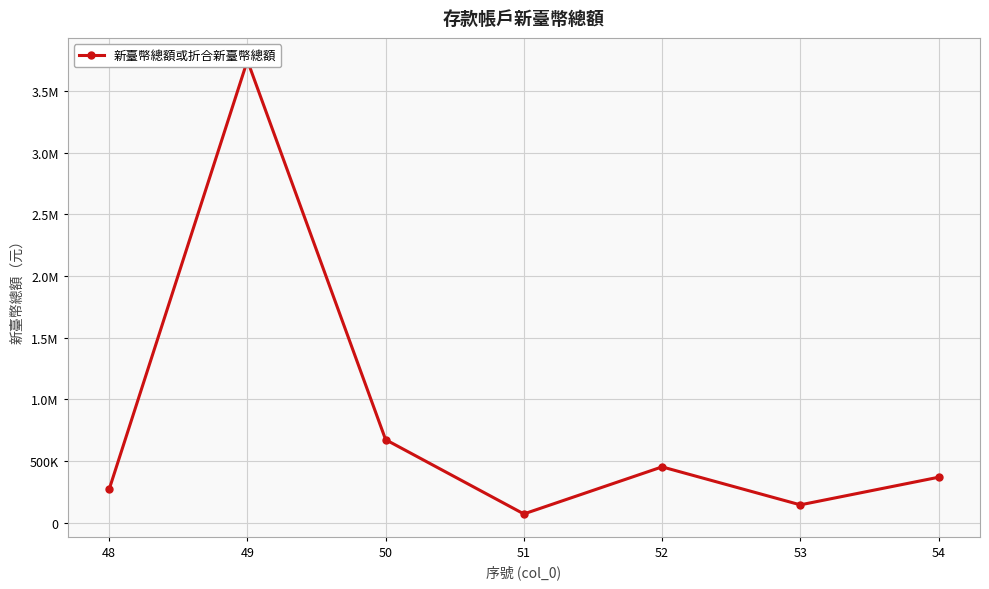

How many categories are shown in the chart?

7